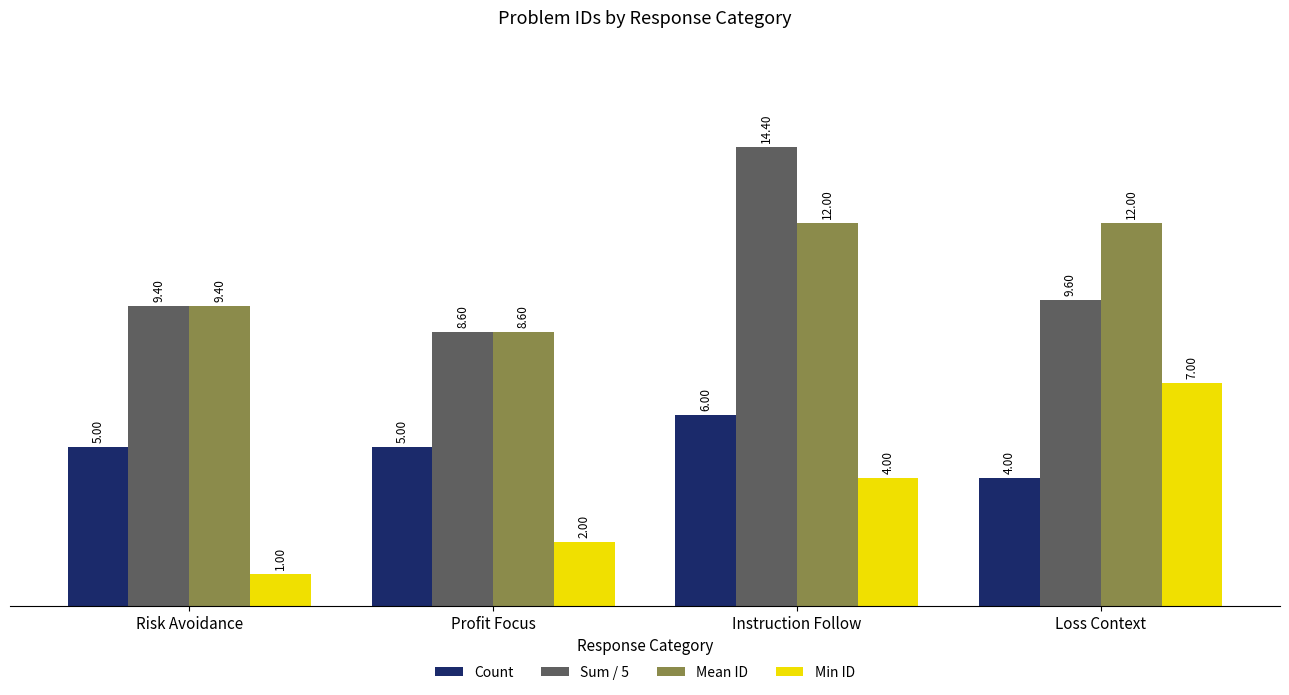

What is the label of the 4th bar from the right?

Risk Avoidance